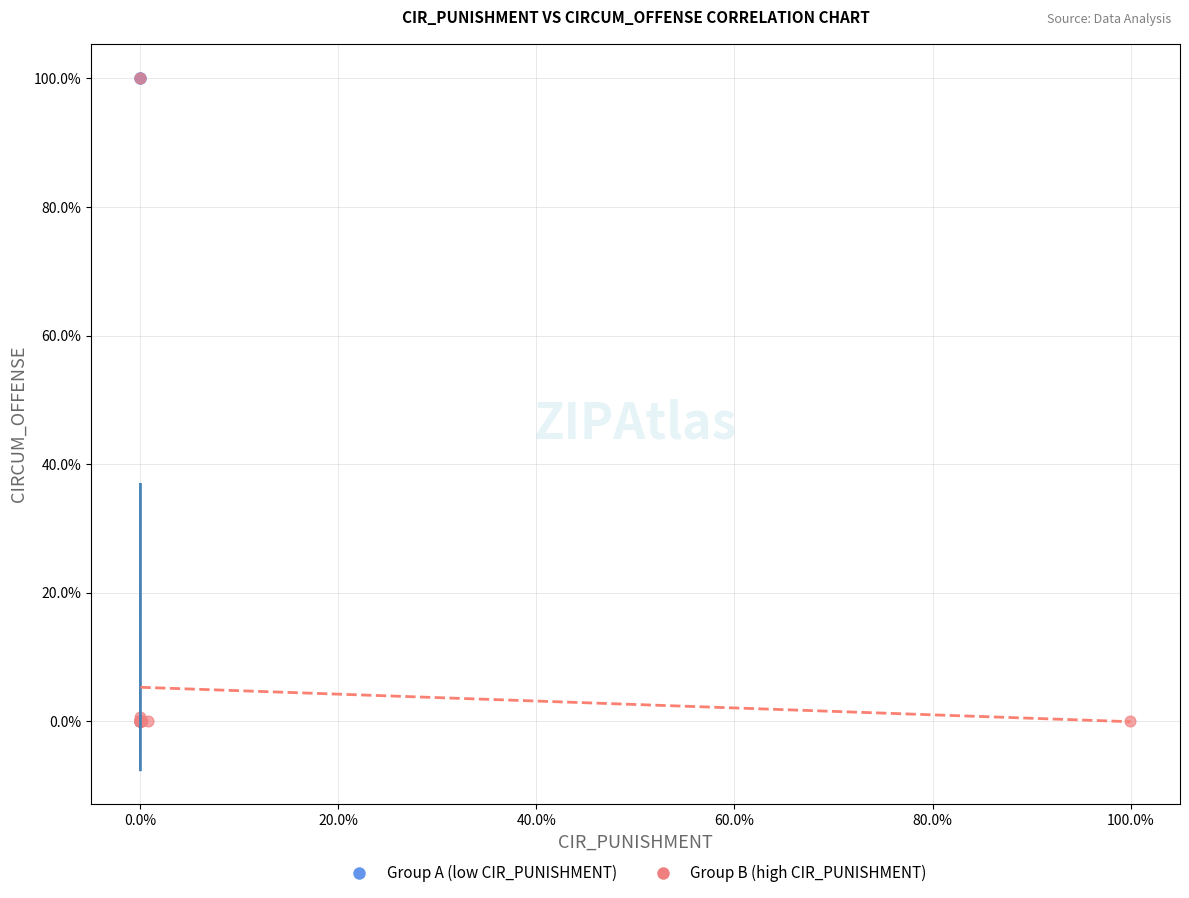

What are all the series names shown in the legend?

Group A (low CIR_PUNISHMENT), Group B (high CIR_PUNISHMENT)